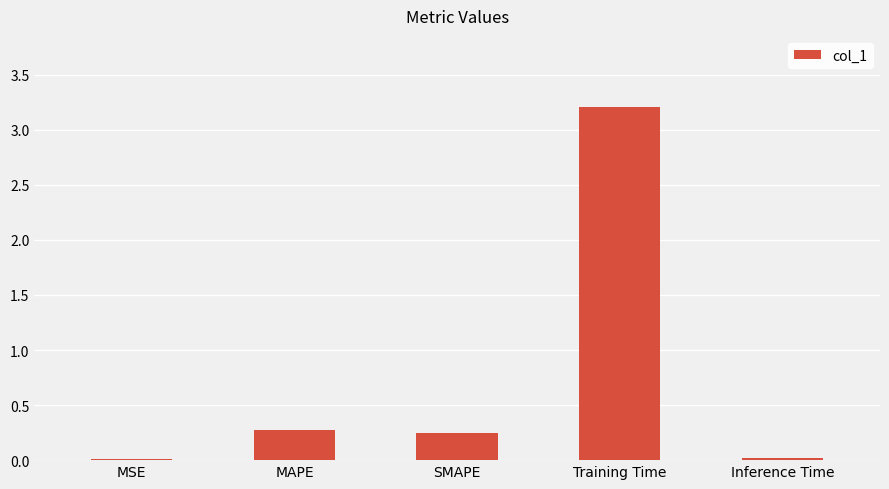

How many bars are there in total?

5